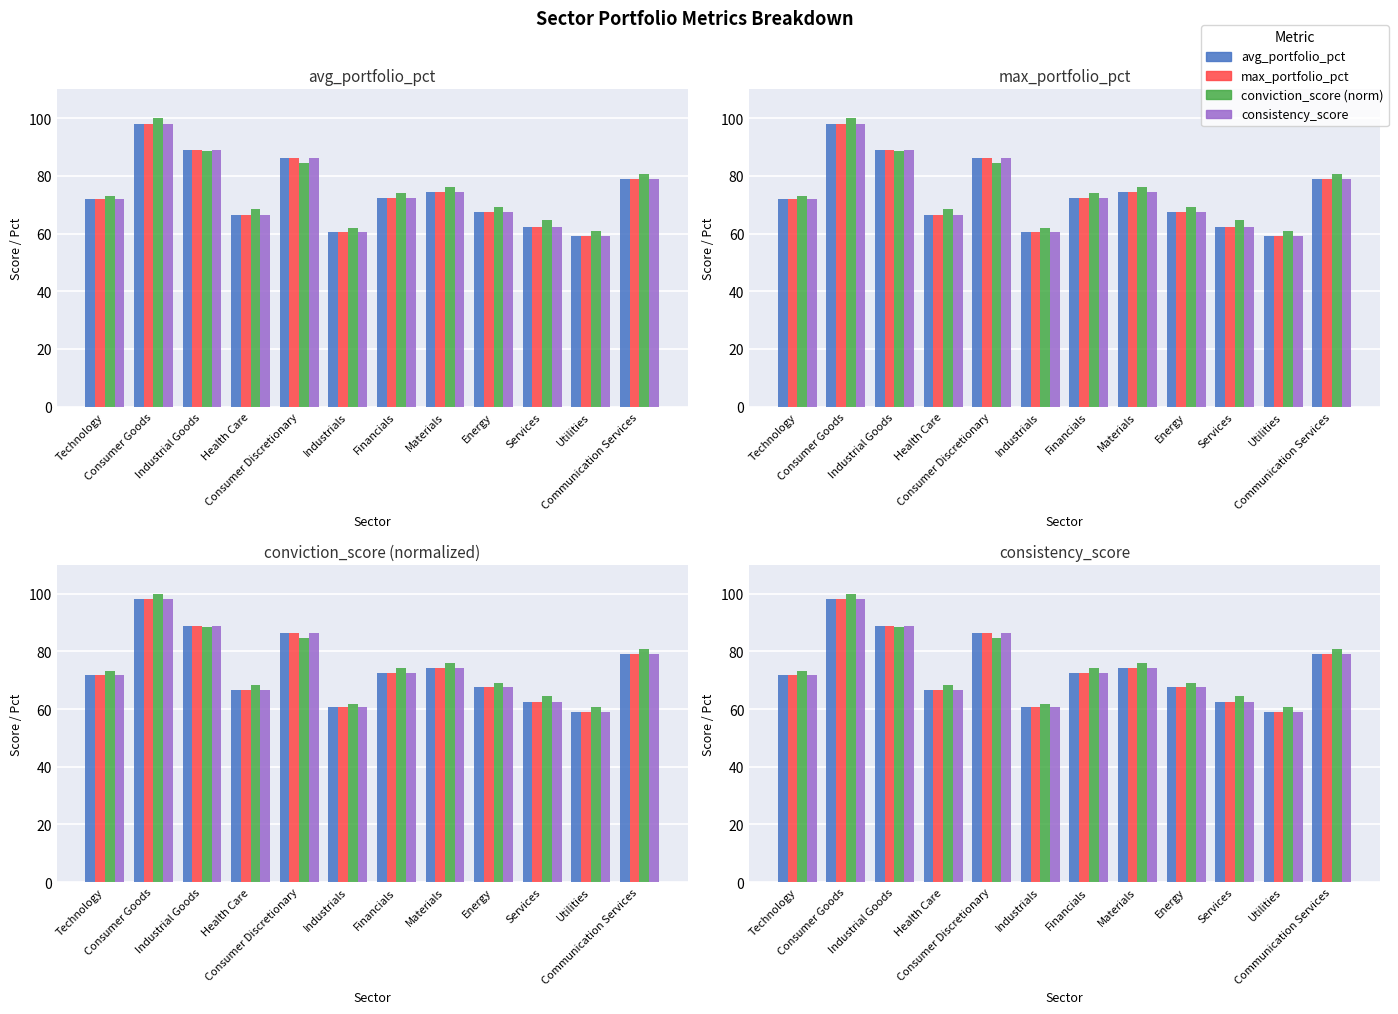

Rank the categories by max_portfolio_pct value from highest to lowest.

Consumer Goods, Industrial Goods, Consumer Discretionary, Communication Services, Materials, Financials, Technology, Energy, Health Care, Services, Industrials, Utilities